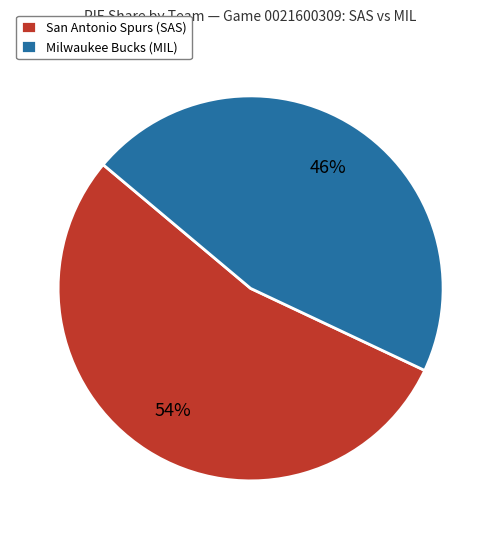

Is there a majority slice in this chart?

Yes